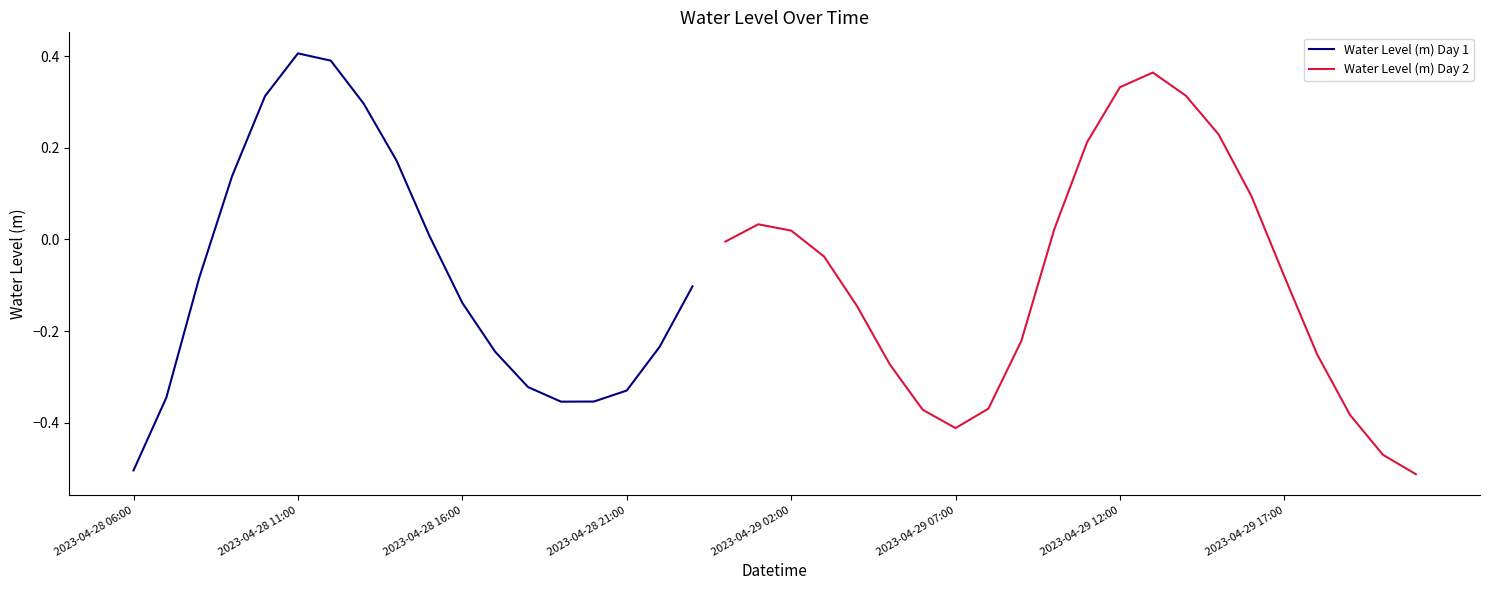

At which category does the data reach its first local peak?

2023-04-28 11:00